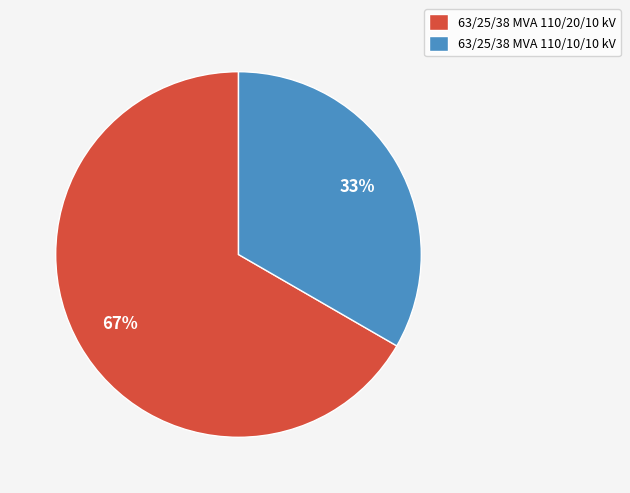

Combined, do 63/25/38 MVA 110/10/10 kV and 63/25/38 MVA 110/20/10 kV account for over 50%?

Yes